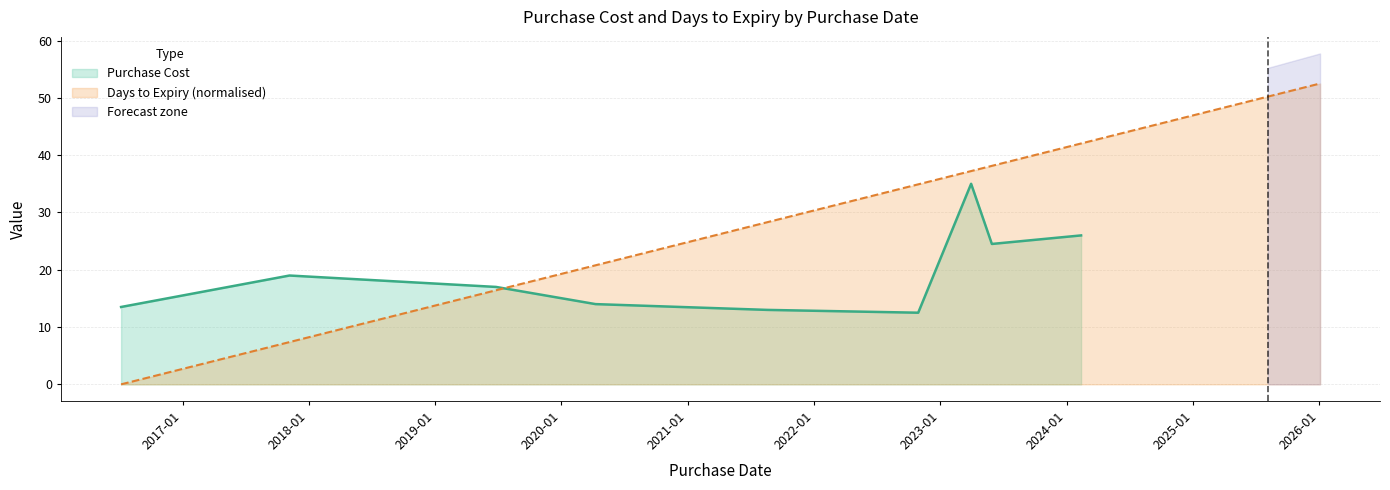

Which has a higher value, 2019-06-26 or 2025-08-14?

2025-08-14